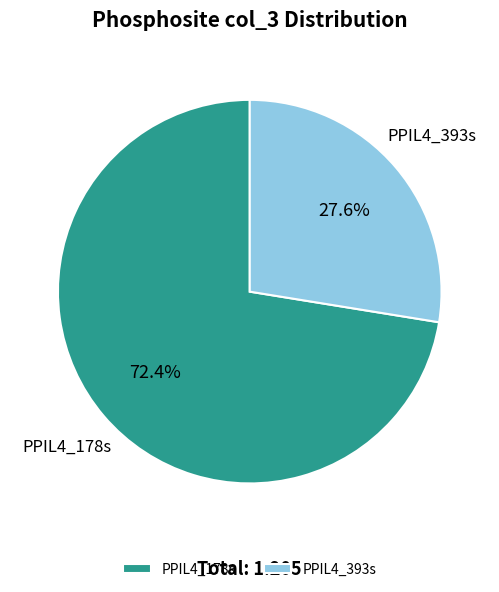

True or false: PPIL4_178s accounts for 72% of the total.

True